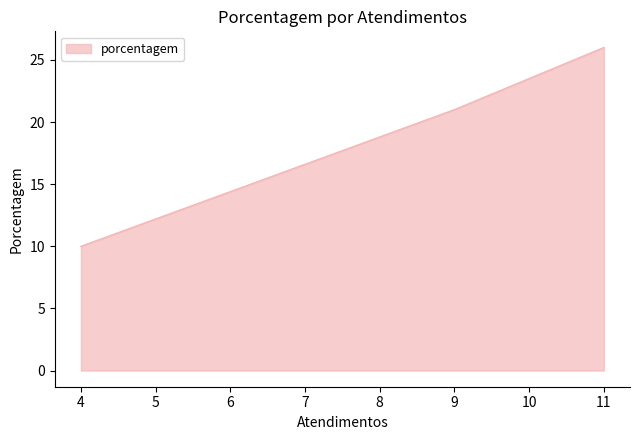

True or false: the data shows 10 at 4.

True